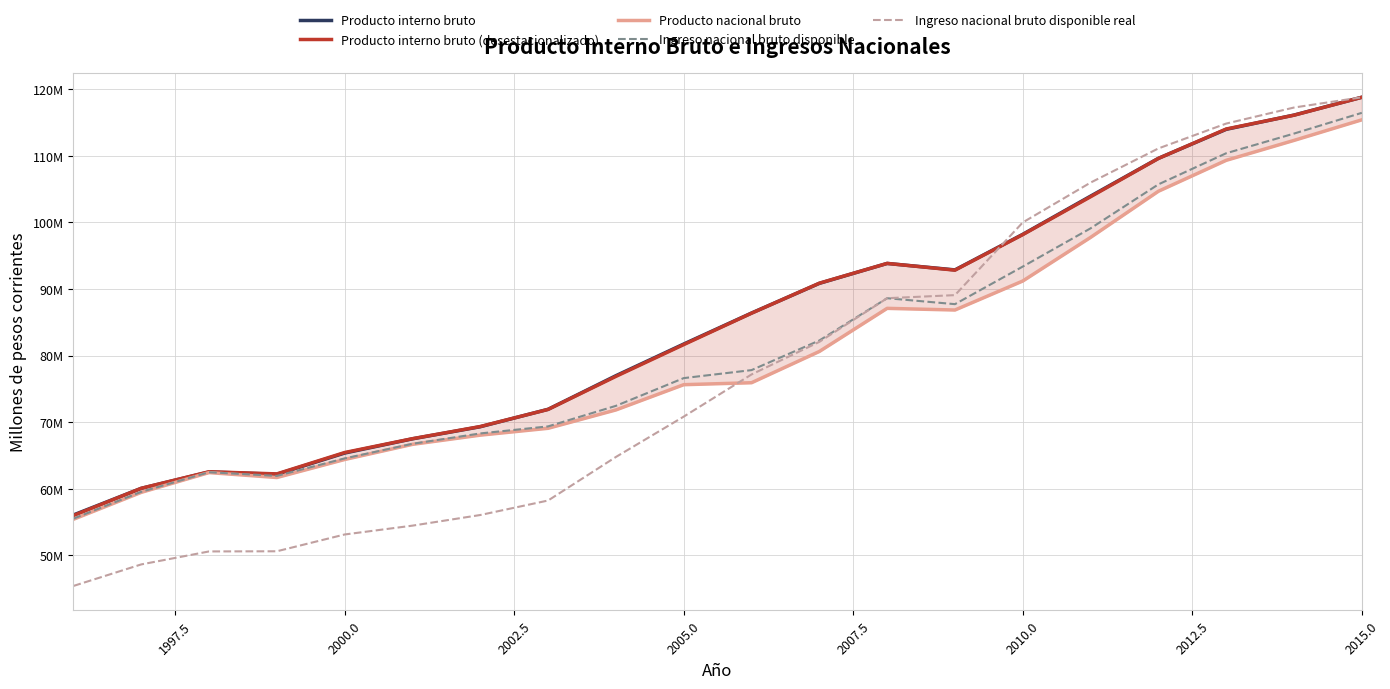

Reading left to right, list all the values displayed in this chart.

Producto interno bruto: 56070719	60069674	62530098	62188442	65372654	67508951	69325028	71940239	76987661	81742969	86397688	90856522	93847932	92875262	98219034	103954673	109627615	113987063	116125911	118803272
Producto interno bruto (desestacionalizado): 55984794	60076208	62563186	62241030	65450409	67527604	69355684	71924539	76884449	81656912	86372587	90878968	93850748	92837407	98175291	103861966	109616054	114035631	116109883	118800985
Producto nacional bruto: 55425048	59466510	62438874	61696653	64402984	66676412	68060908	69088902	71845543	75637776	75930761	80625662	87102053	86852015	91208060	97758497	104684867	109331653	112324578	115413781
Ingreso nacional bruto disponible: 55523488	59547725	62491566	61938059	64568388	66760356	68317642	69375796	72459282	76625636	77826881	82274663	88625492	87732539	93376339	99119129	105720411	110396314	113348813	116463177
Ingreso nacional bruto disponible real: 45412071	48647177	50596461	50619844	53142706	54470312	56067204	58243962	64782908	70843069	77174797	82068013	88625492	89088808	100005012	105989026	111118077	114851962	117260303	118802189